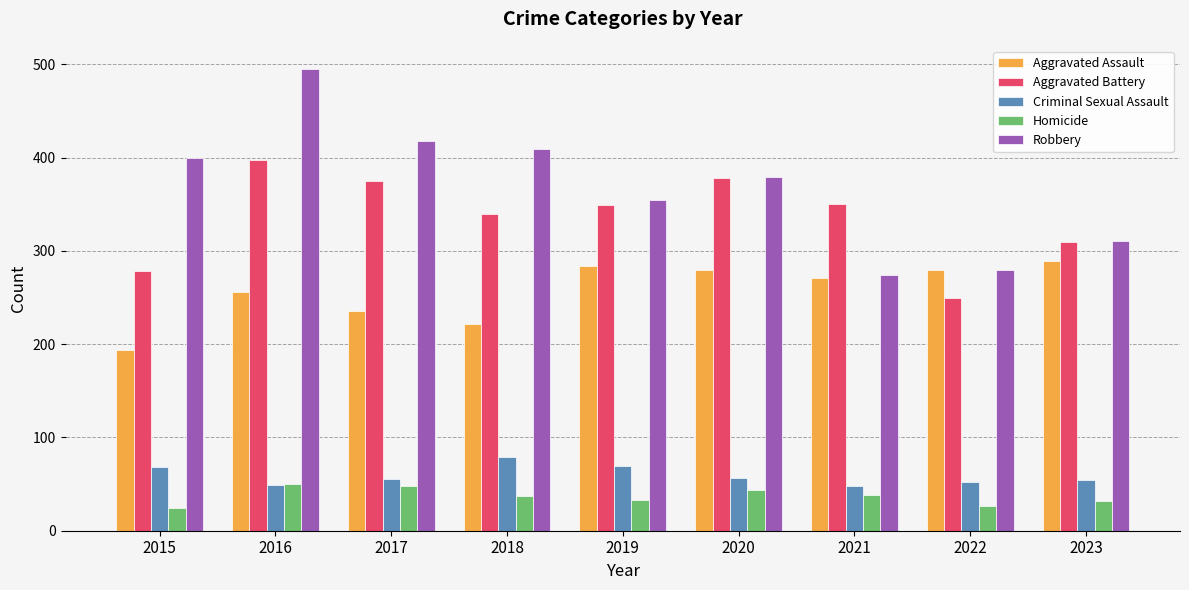

Count the number of data series in this chart.

5